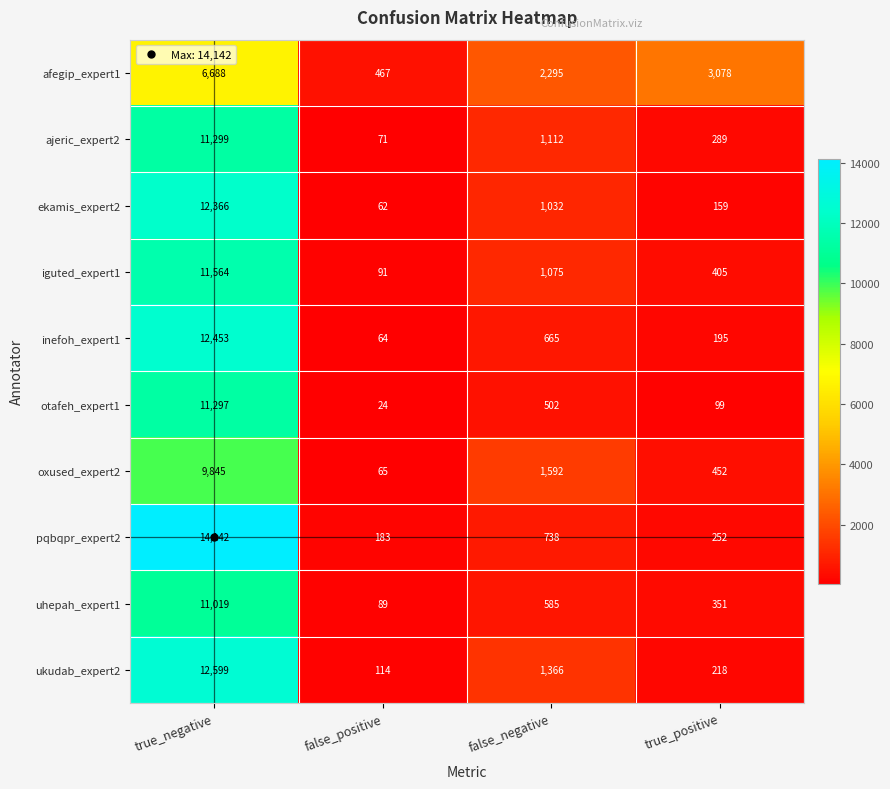

What is the spread (max minus min) of values at true_negative?

7454